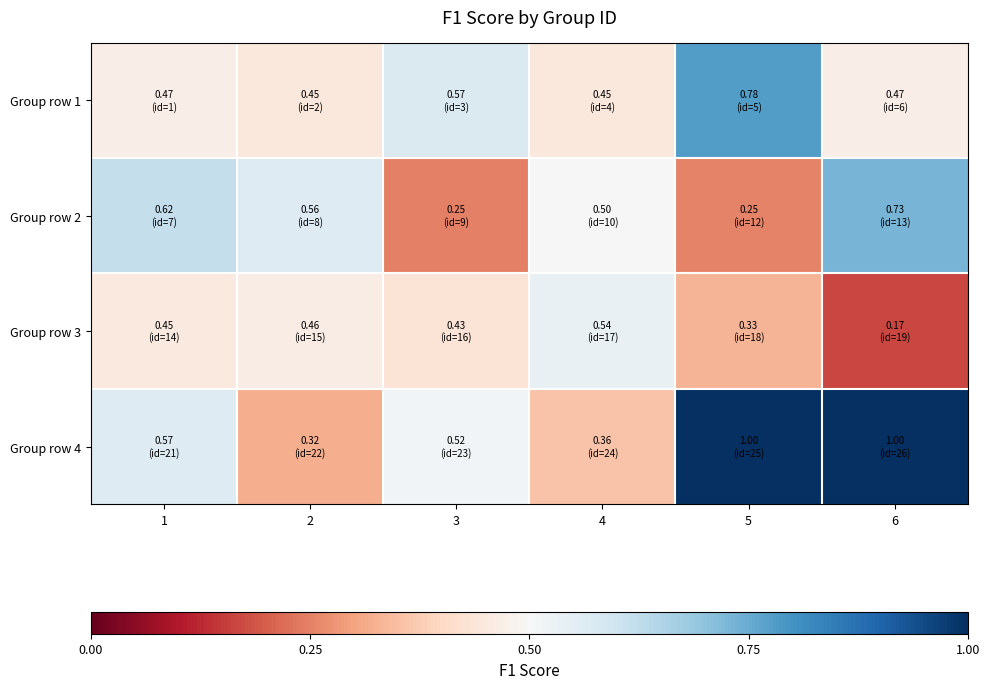

Reading left to right, list all the values displayed in this chart.

Group row 1: 1=0.5	2=0.4	3=0.6	4=0.4	5=0.8	6=0.5
Group row 2: 1=0.6	2=0.6	3=0.2	4=0.5	5=0.2	6=0.7
Group row 3: 1=0.5	2=0.5	3=0.4	4=0.5	5=0.3	6=0.2
Group row 4: 1=0.6	2=0.3	3=0.5	4=0.4	5=1.0	6=1.0